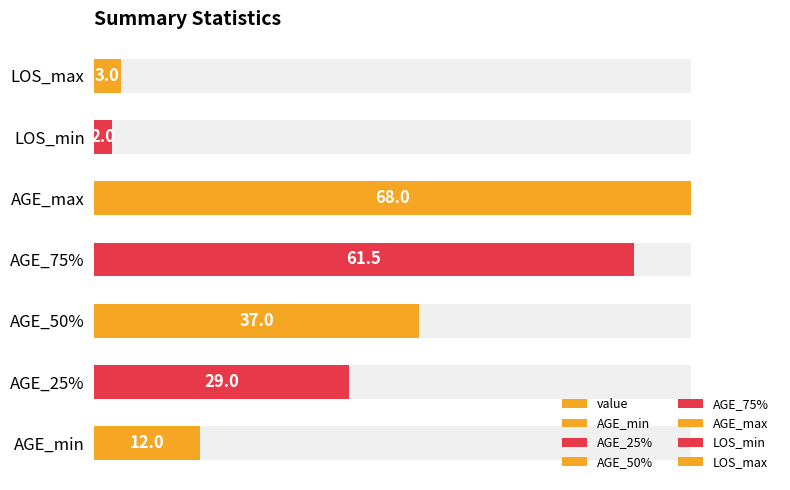

Does the chart contain stacked bars?

No